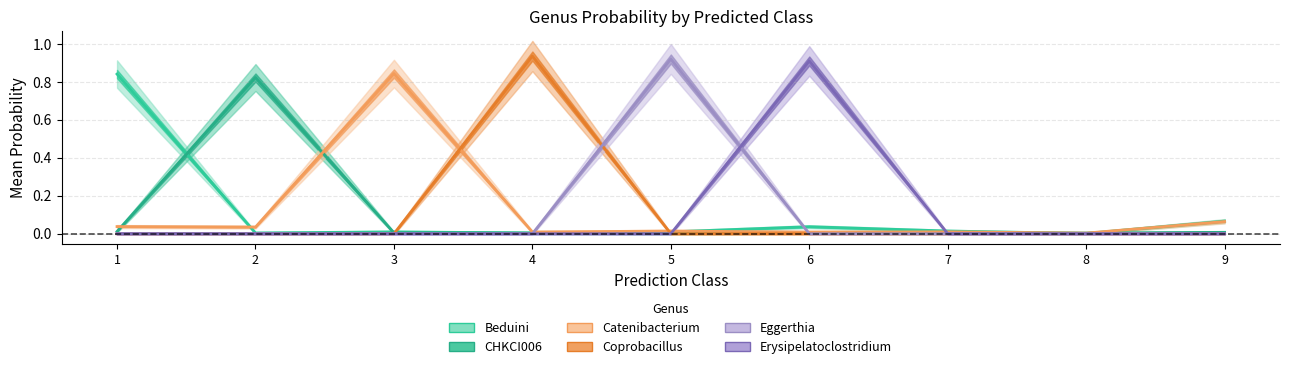

True or false: g__Coprobacillus has a value of 0.0 at 8.

True